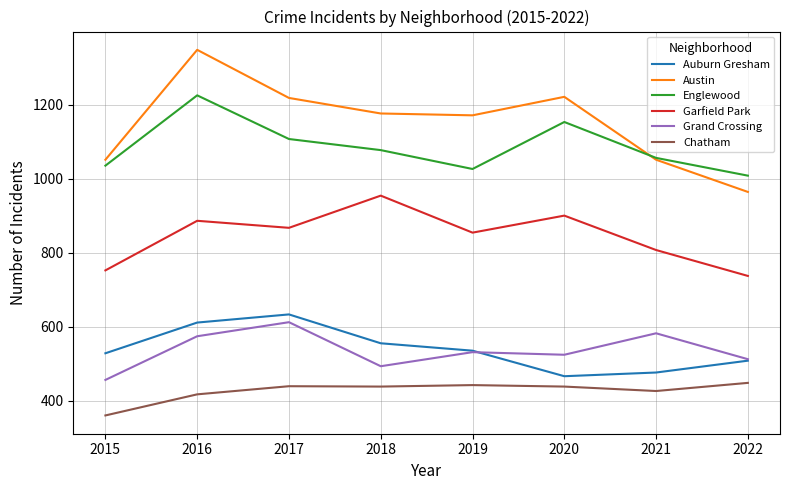

Where is Grand Crossing nearest to the value 534?

2019